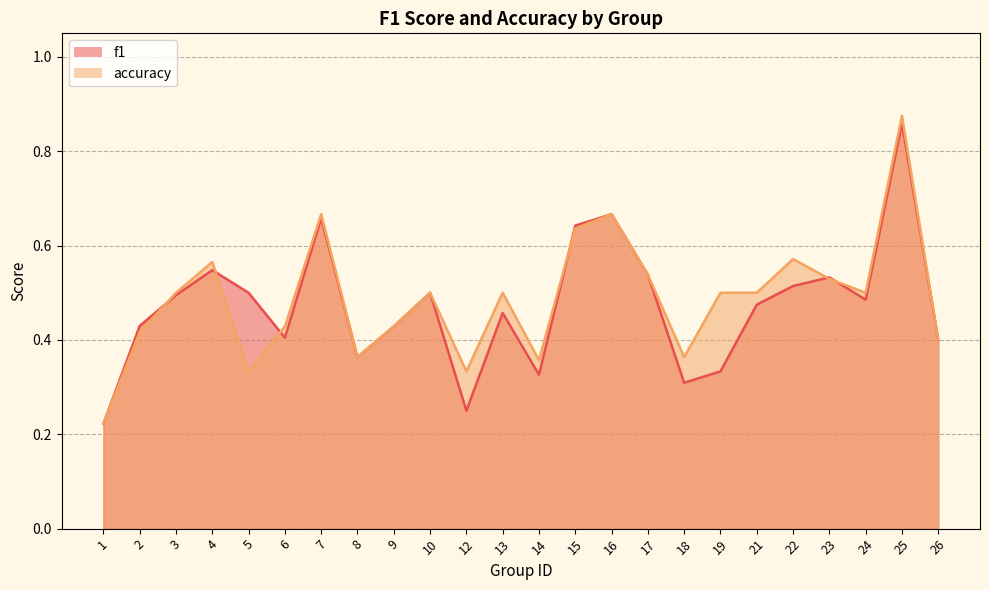

In f1, how many points are lower than both neighbors (excluding endpoints)?

6